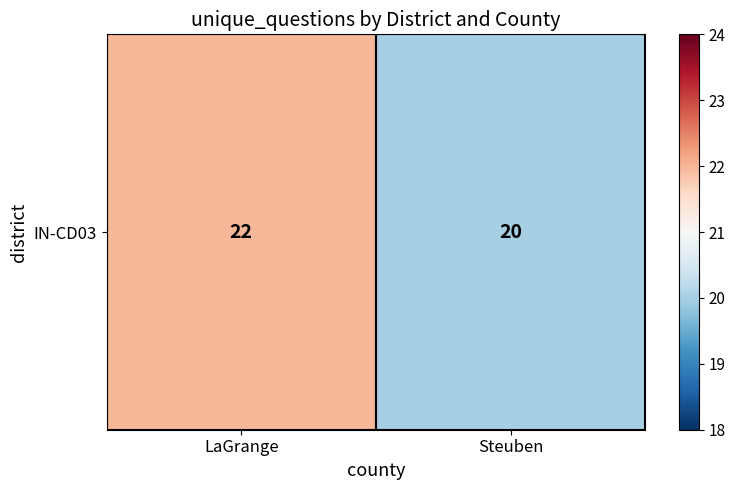

True or false: the data shows 9 at LaGrange.

False